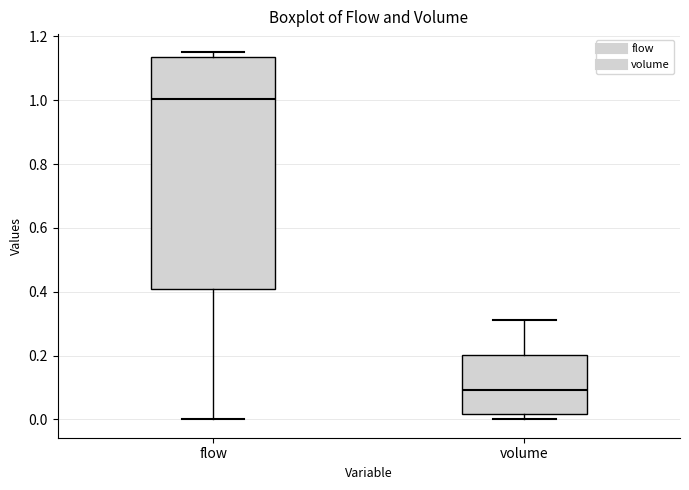

Comparing the boxes themselves (not the whiskers), which one is the tallest?

flow